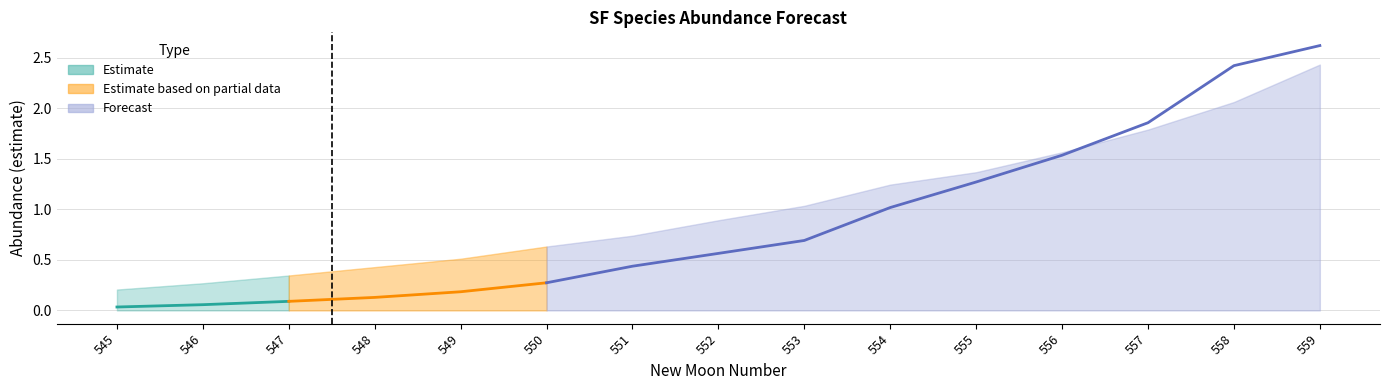

True or false: estimate has a value of 0.5 at 550.

False